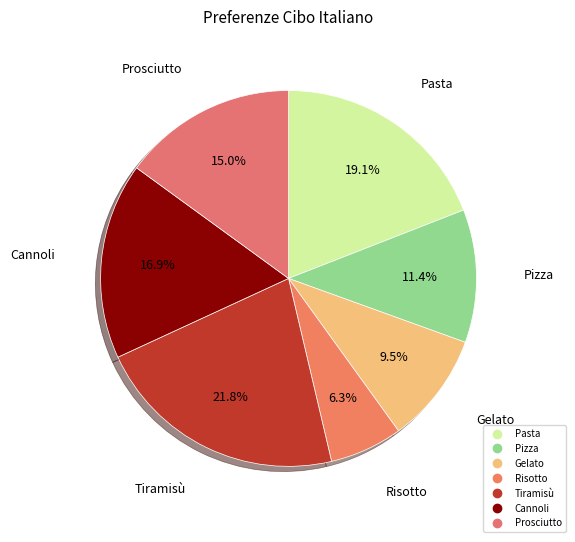

What is the ratio of the value at Prosciutto to the value at Tiramisù?

0.7